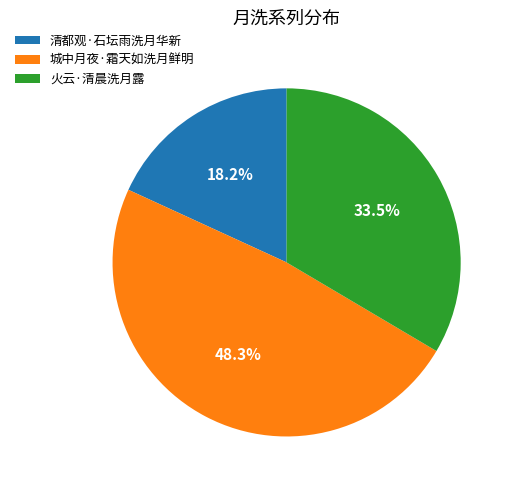

Is there a majority slice in this chart?

No